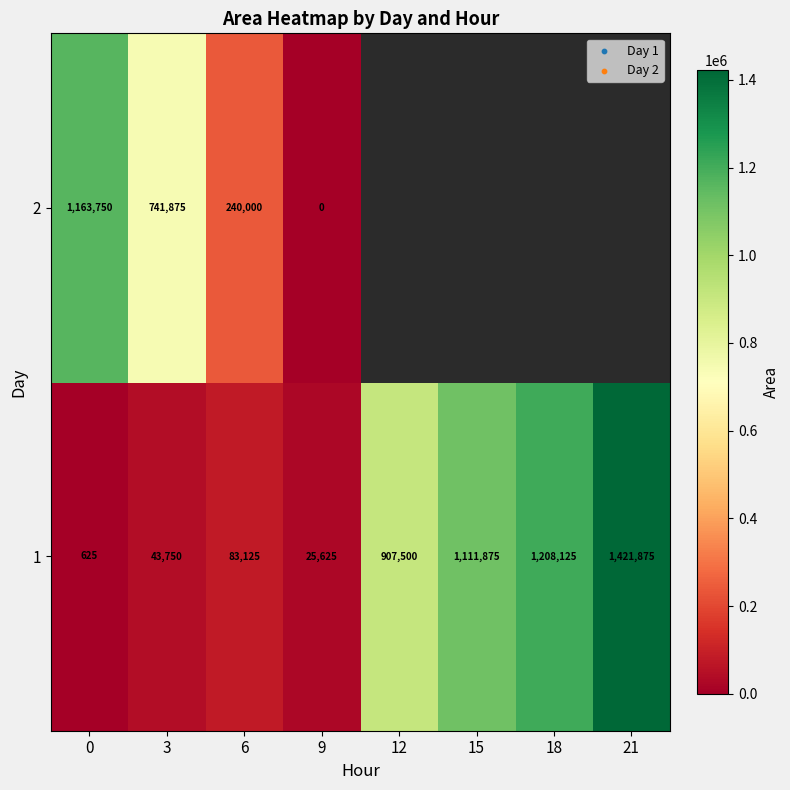

What is the difference between the second highest and minimum values in the 1 series?

1207500